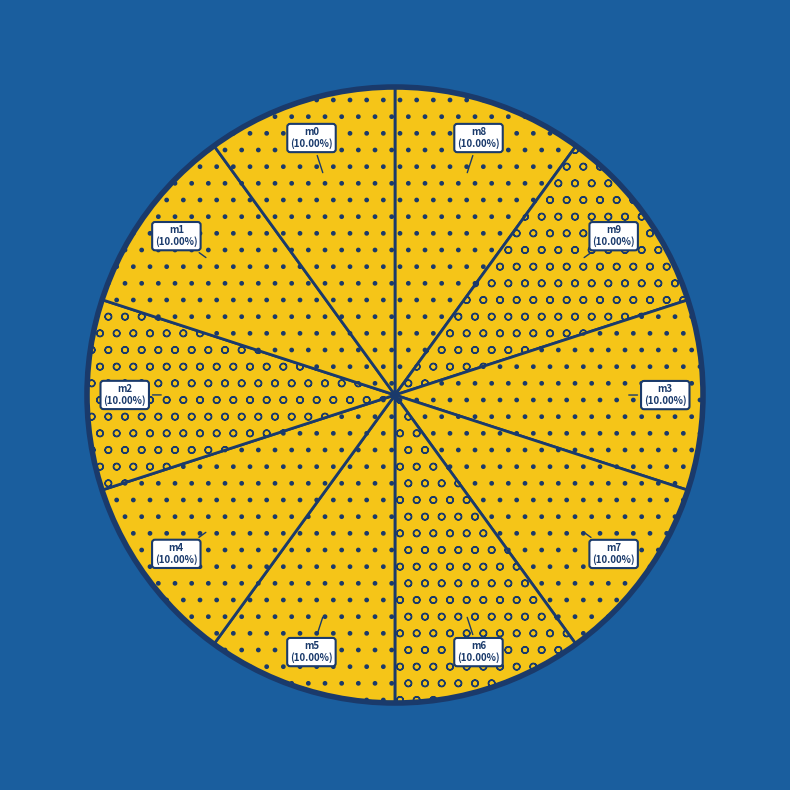

How many segments does this pie chart have?

10